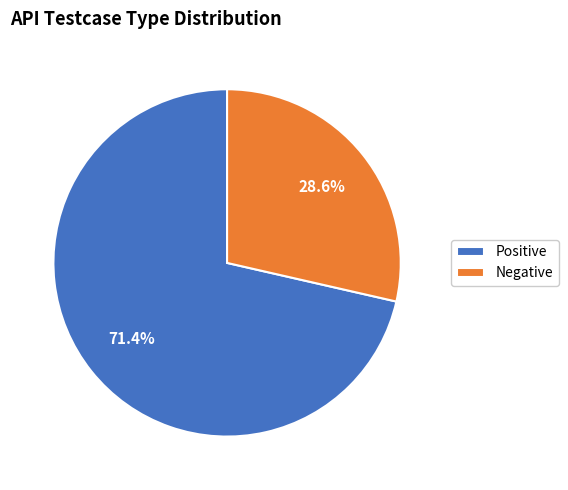

To the nearest percent, what is the difference between the Negative and Positive slice percentages?

43%